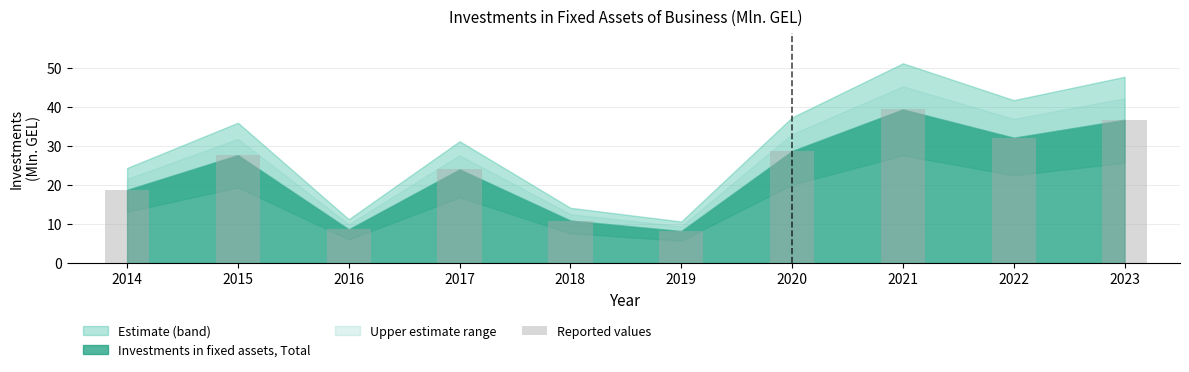

What is the approximate value at 2015?

27.6